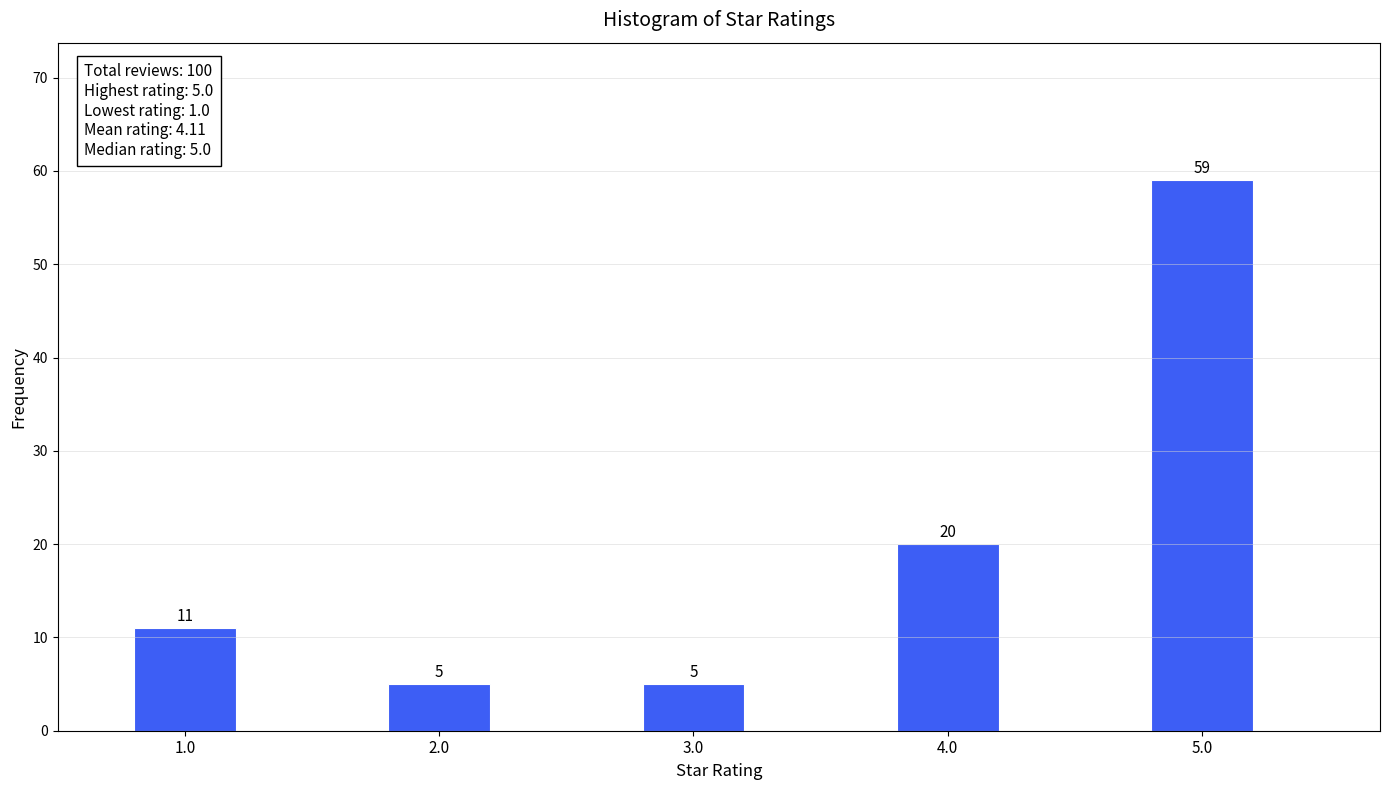

Reading left to right, list all the values displayed in this chart.

11	5	5	20	59